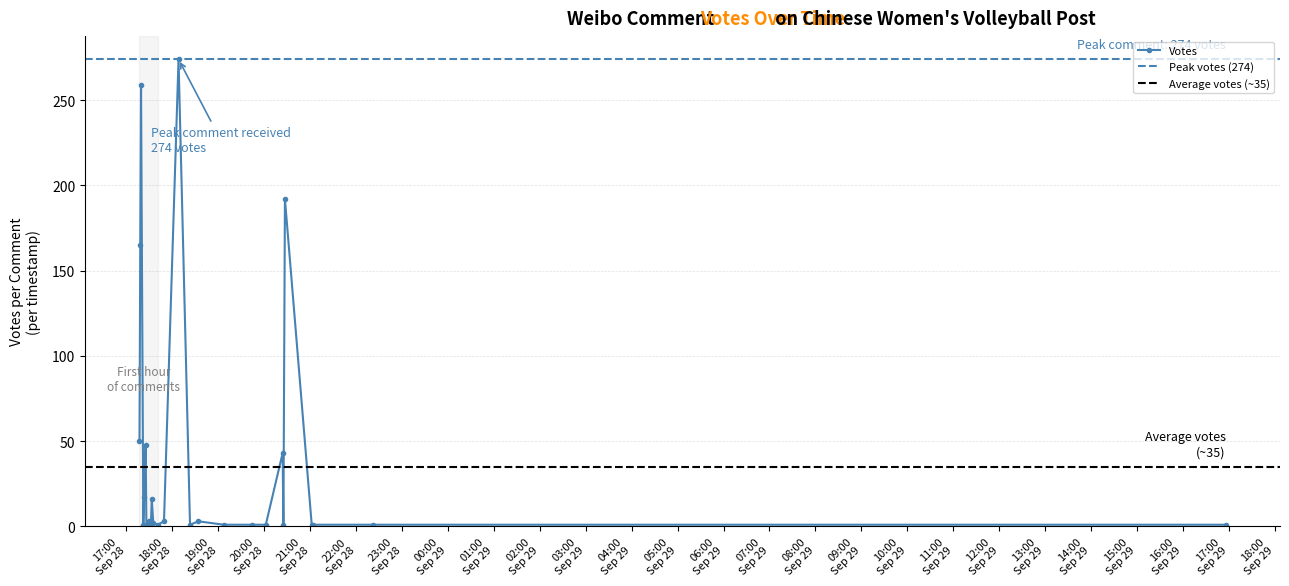

Reading left to right, what are all the values shown in this chart?

2019-09-28 17:17=50	2019-09-28 17:18=165	2019-09-28 17:19=259	2019-09-28 17:22=1	2019-09-28 17:23=17	2019-09-28 17:25=48	2019-09-28 17:26=1	2019-09-28 17:28=1	2019-09-28 17:29=3	2019-09-28 17:30=2	2019-09-28 17:32=2	2019-09-28 17:33=16	2019-09-28 17:35=2	2019-09-28 17:41=1	2019-09-28 17:49=3	2019-09-28 18:08=274	2019-09-28 18:23=1	2019-09-28 18:34=3	2019-09-28 19:07=1	2019-09-28 19:44=1	2019-09-28 20:02=1	2019-09-28 20:24=43	2019-09-28 20:25=1	2019-09-28 20:27=192	2019-09-28 21:02=1	2019-09-28 21:04=1	2019-09-28 22:22=1	2019-09-29 16:56=1